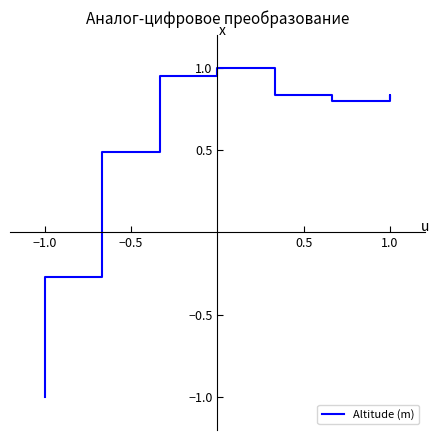

What is the difference between the maximum and minimum values?

2.0